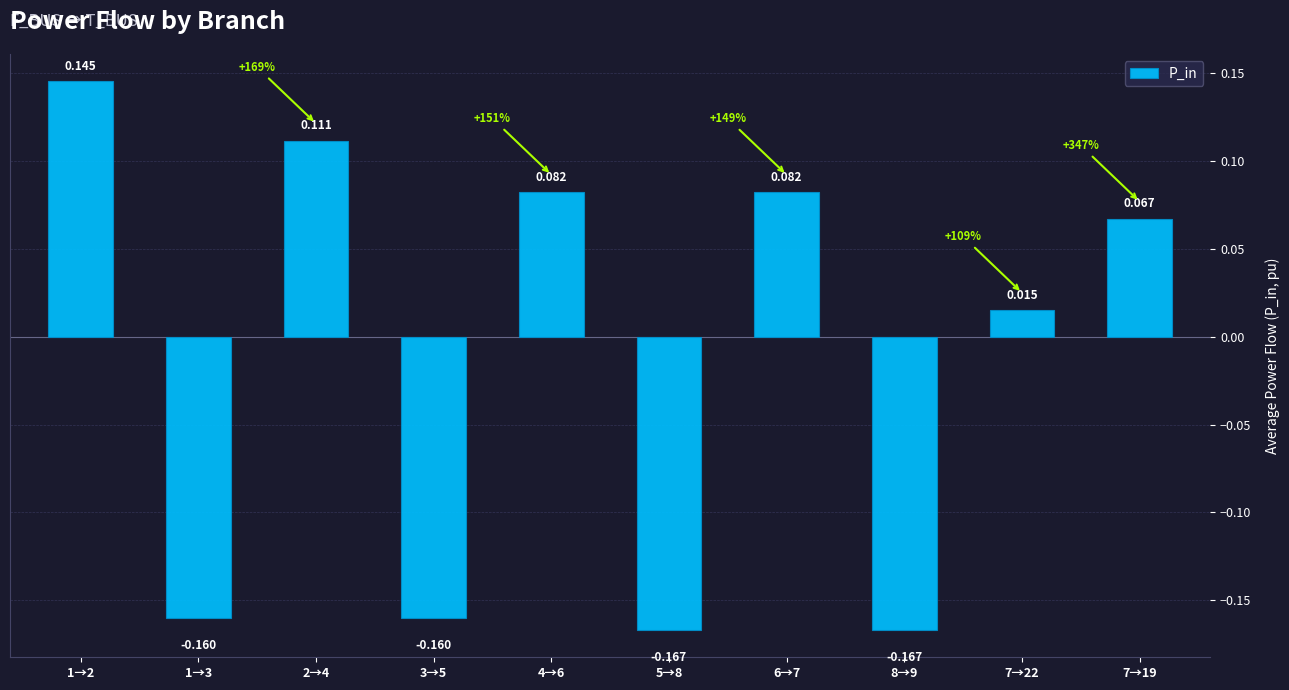

What is the sum of all values?

-0.2